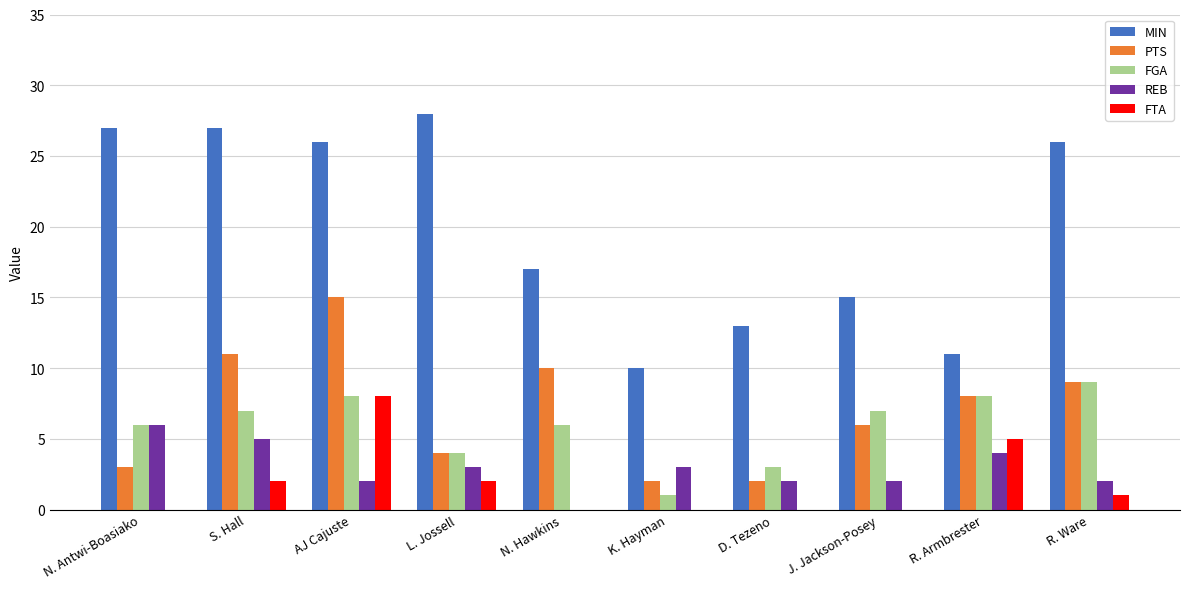

At which category is the sum across all series the highest?

AJ Cajuste